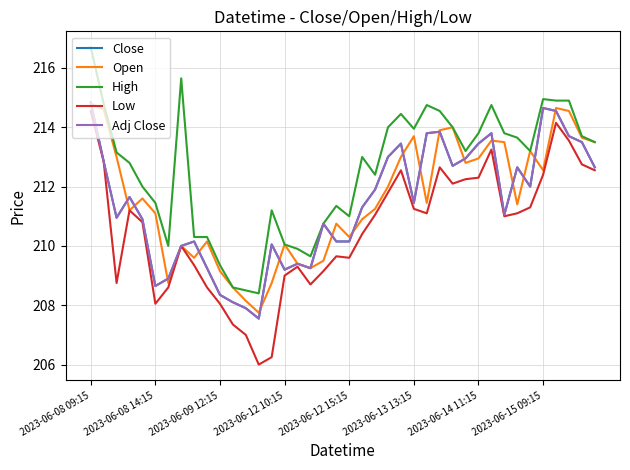

Does the chart have visible grid lines?

Yes